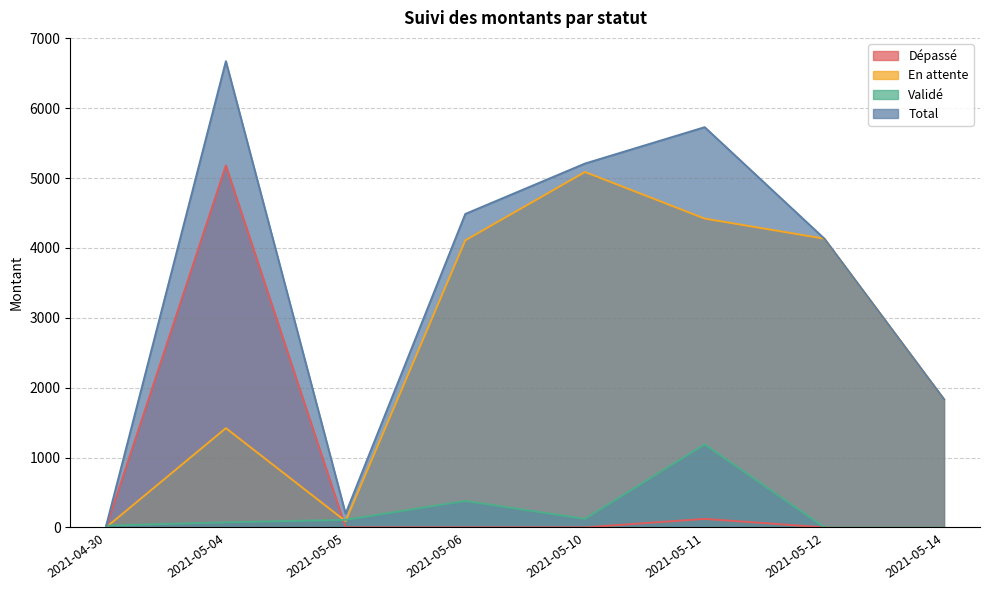

True or false: Validé has more than 2 interior local peaks.

False